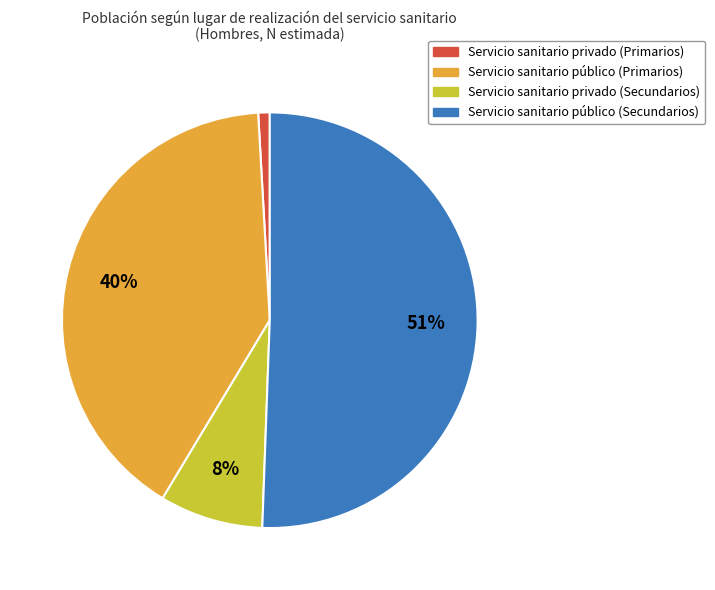

True or false: Servicio sanitario privado (Secundarios) accounts for 14% of the total.

False